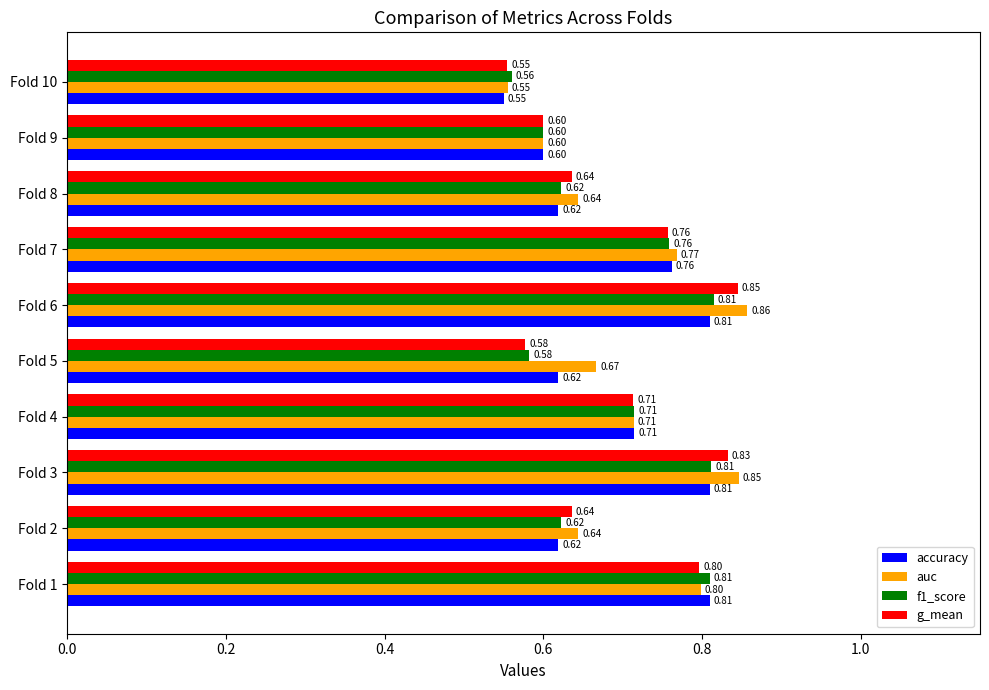

Which series has the widest spread of values?

auc